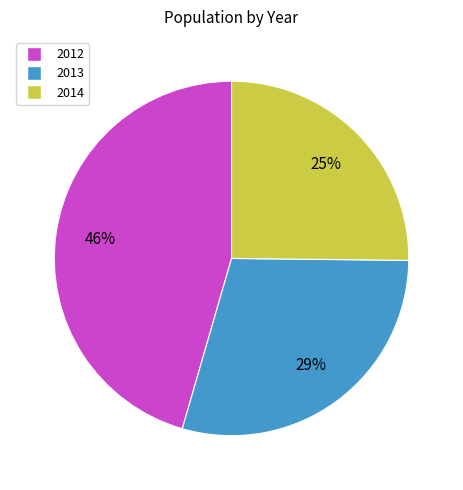

Which slice is the smallest?

2014